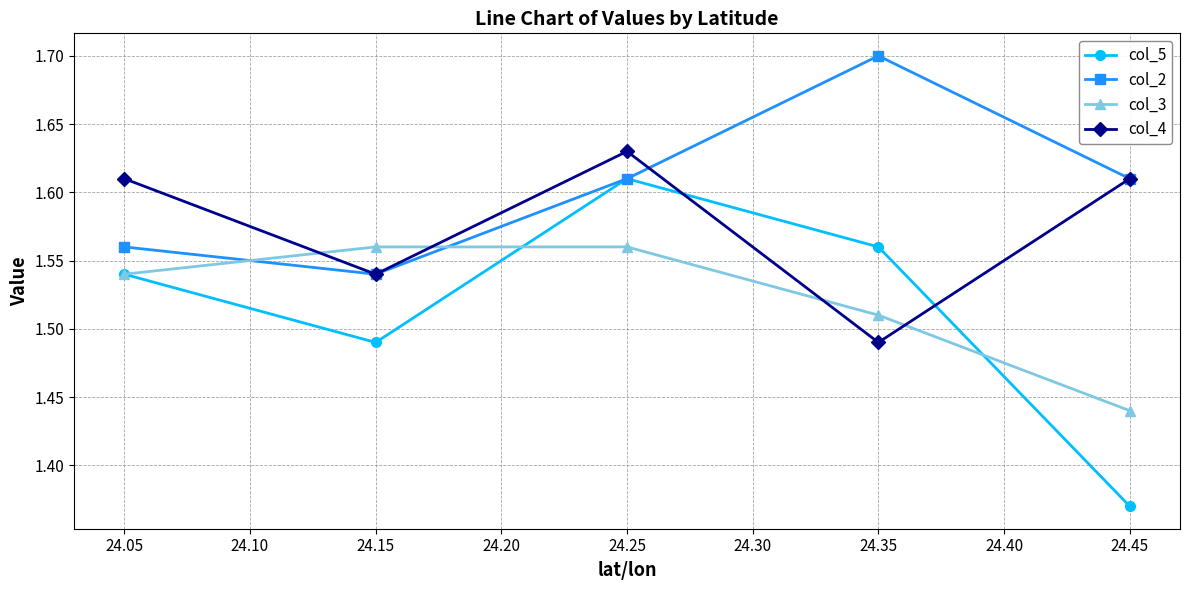

List the series in order of their peak value, highest first.

col_2, col_4, col_5, col_3